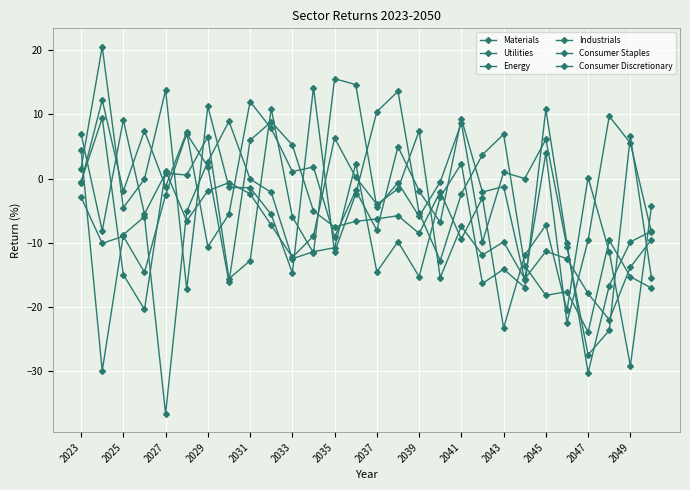

What is the lowest value of the Consumer Discretionary series?

-29.2